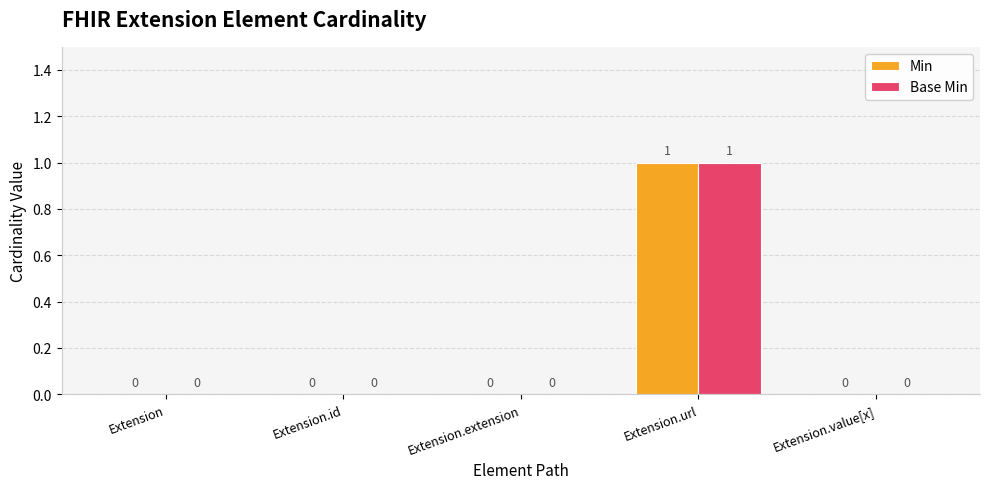

At which category does the chart reach its peak across all series?

Extension.url